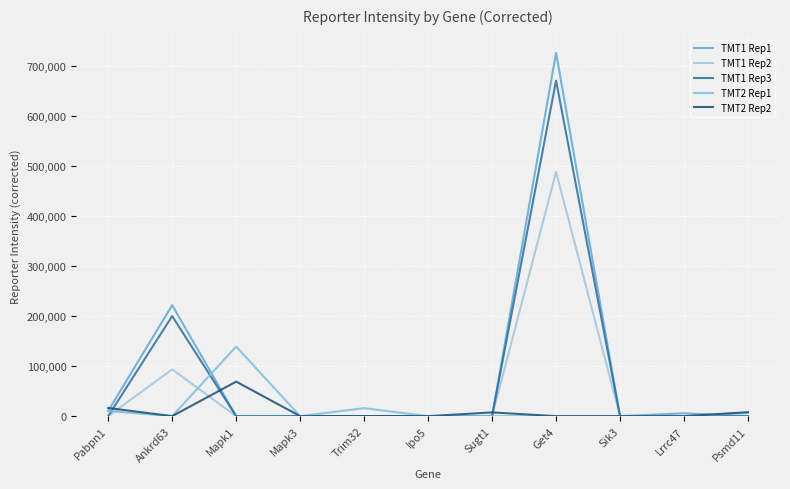

Reading left to right, list all the values displayed in this chart.

TMT1 Rep1: 10441.0	221690.0	0.0	0.0	0.0	0.0	0.0	725980.0	0.0	5738.5	0.0
TMT1 Rep2: 0.0	93505.0	0.0	0.0	0.0	0.0	0.0	487850.0	0.0	0.0	0.0
TMT1 Rep3: 0.0	200020.0	0.0	0.0	0.0	0.0	0.0	670440.0	0.0	0.0	0.0
TMT2 Rep1: 10354.0	0.0	139070.0	0.0	15950.0	0.0	0.0	0.0	0.0	0.0	6492.9
TMT2 Rep2: 16336.0	0.0	69007.0	0.0	0.0	0.0	7502.7	0.0	0.0	0.0	7980.3